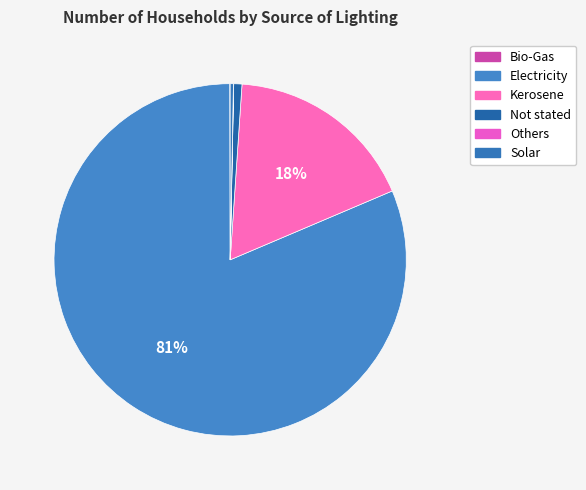

Rank the categories by value from lowest to highest.

Others, Bio-Gas, Solar, Not stated, Kerosene, Electricity